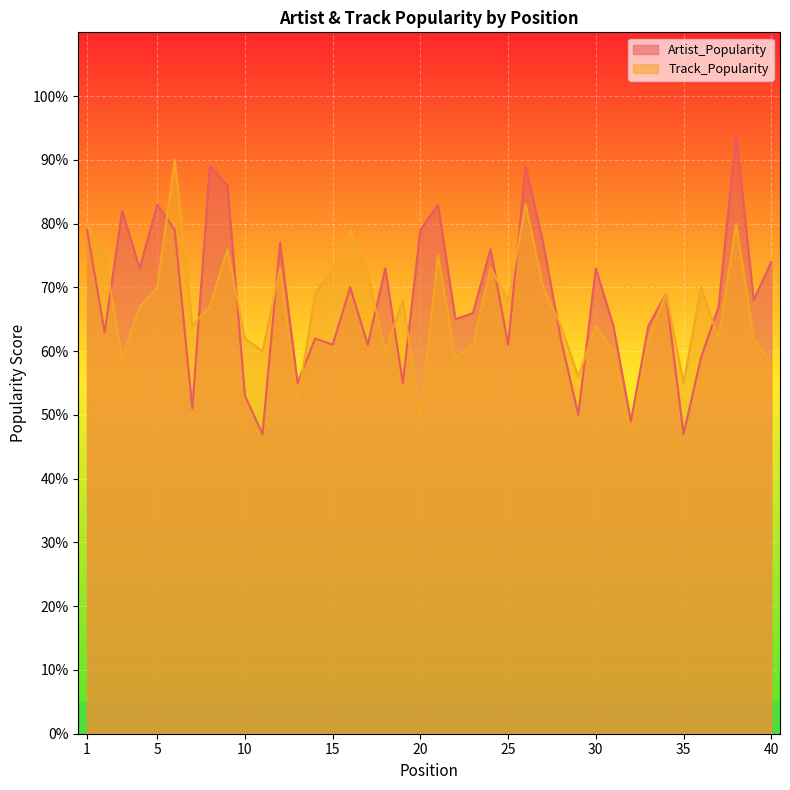

What value does the Track_Popularity series have at 37?

62